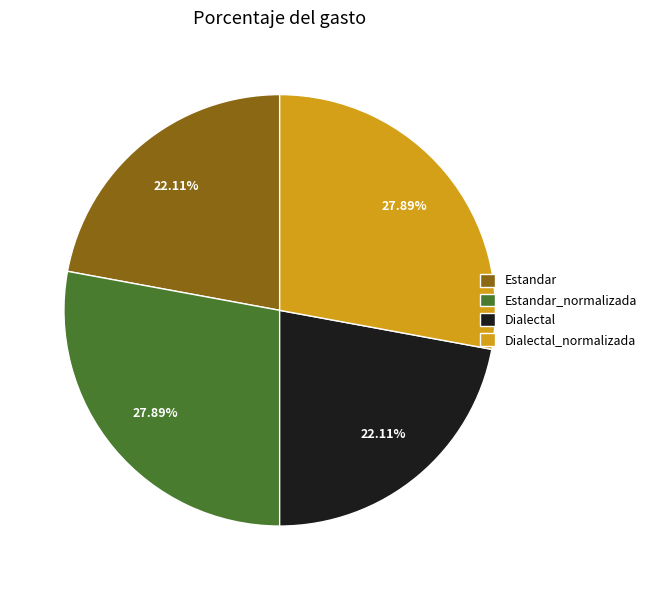

Is there any slice that represents more than half of the pie?

No